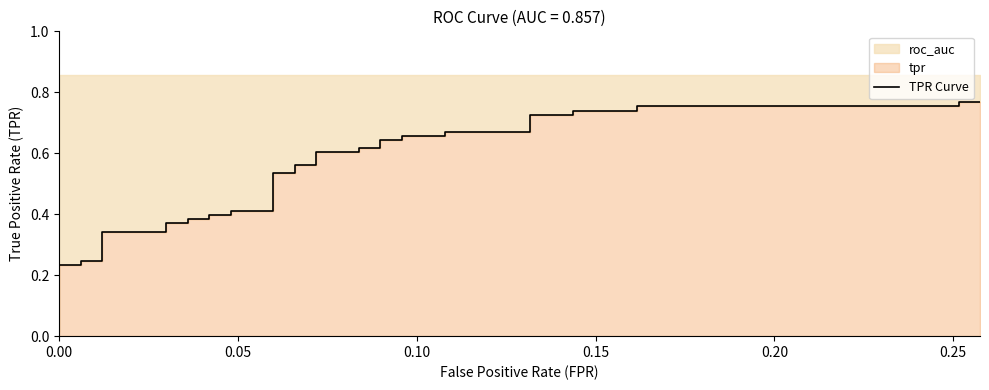

Reading left to right, what are all the values shown in this chart?

0.0	0.0	0.1	0.1	0.2	0.2	0.2	0.2	0.3	0.3	0.4	0.4	0.4	0.4	0.4	0.4	0.4	0.4	0.5	0.5	0.6	0.6	0.6	0.6	0.6	0.6	0.6	0.6	0.7	0.7	0.7	0.7	0.7	0.7	0.7	0.7	0.8	0.8	0.8	0.8